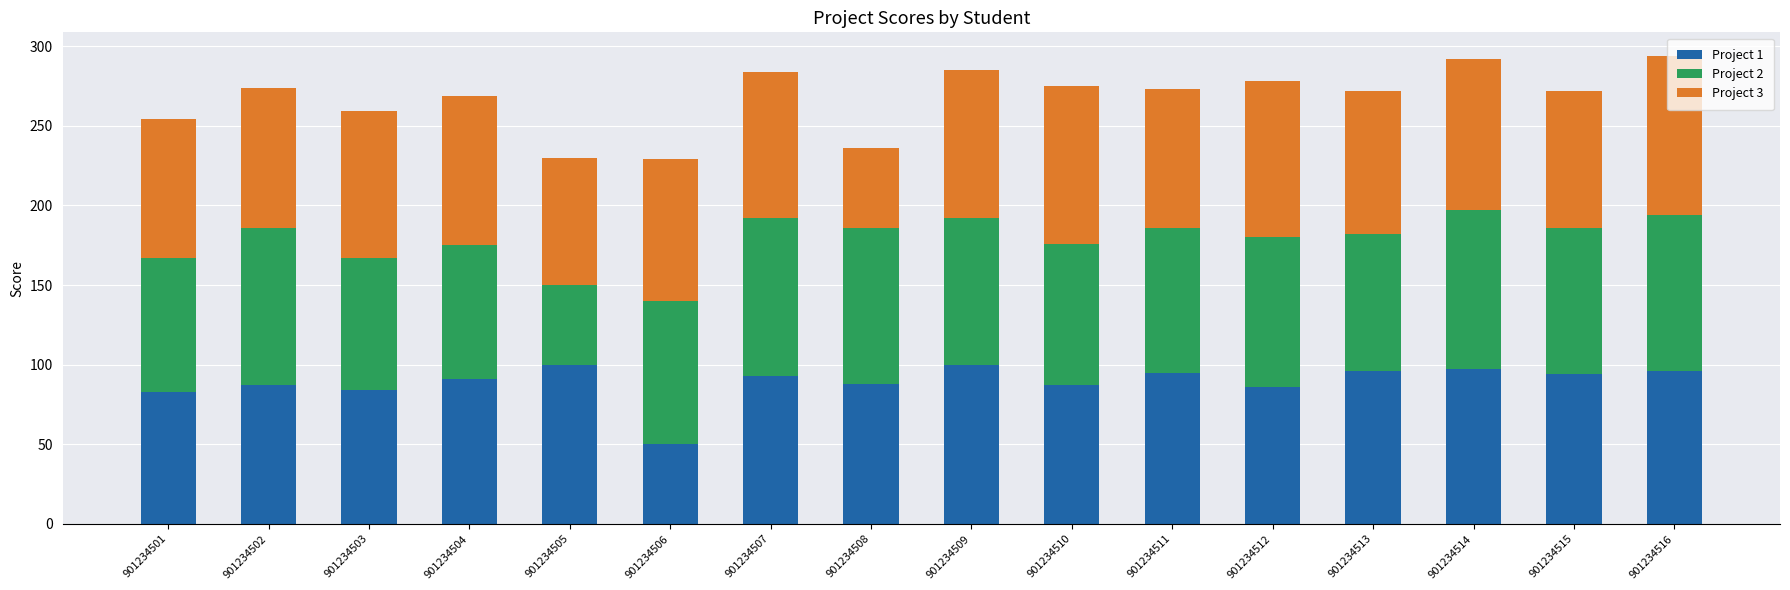

What is the sum of all Project 1 values?

1427